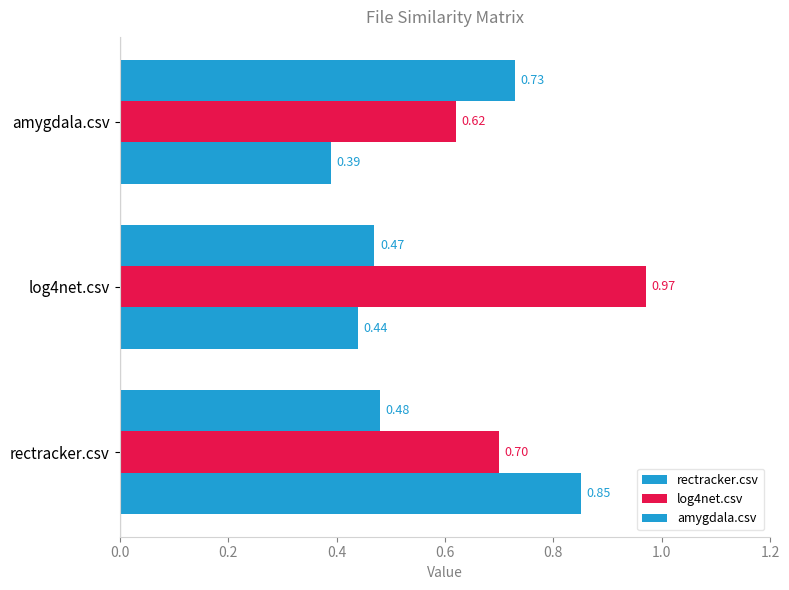

What is the minimum value shown in the chart?

0.4